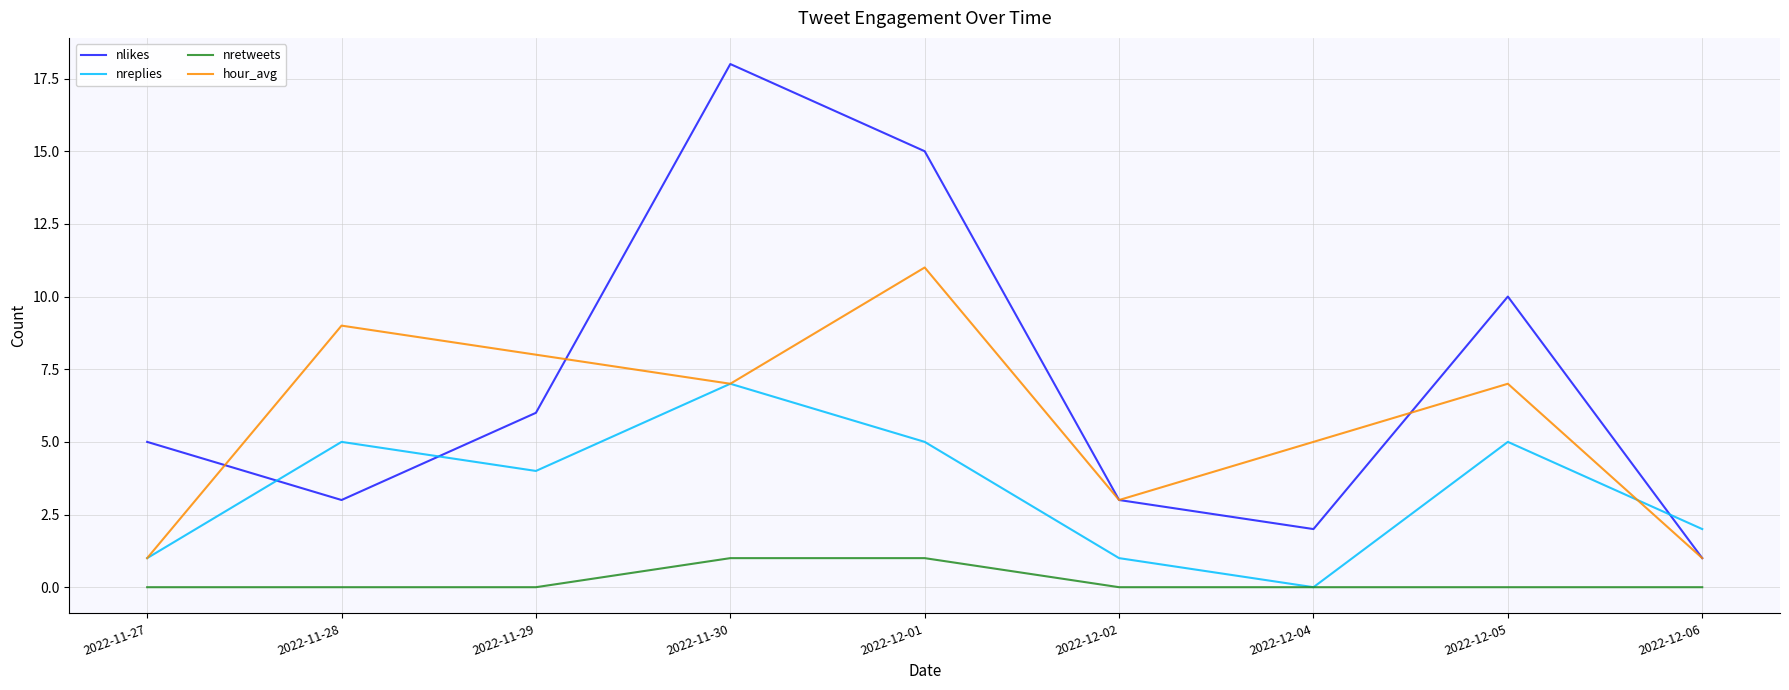

The value of nlikes at 2022-12-01 is 5. True or false?

False